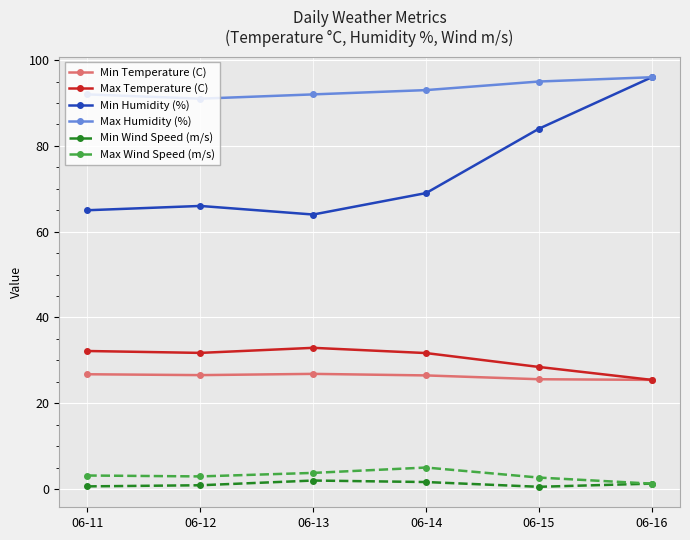

True or false: Min Temperature (C) has a value of 12.0 at 06-11.

False